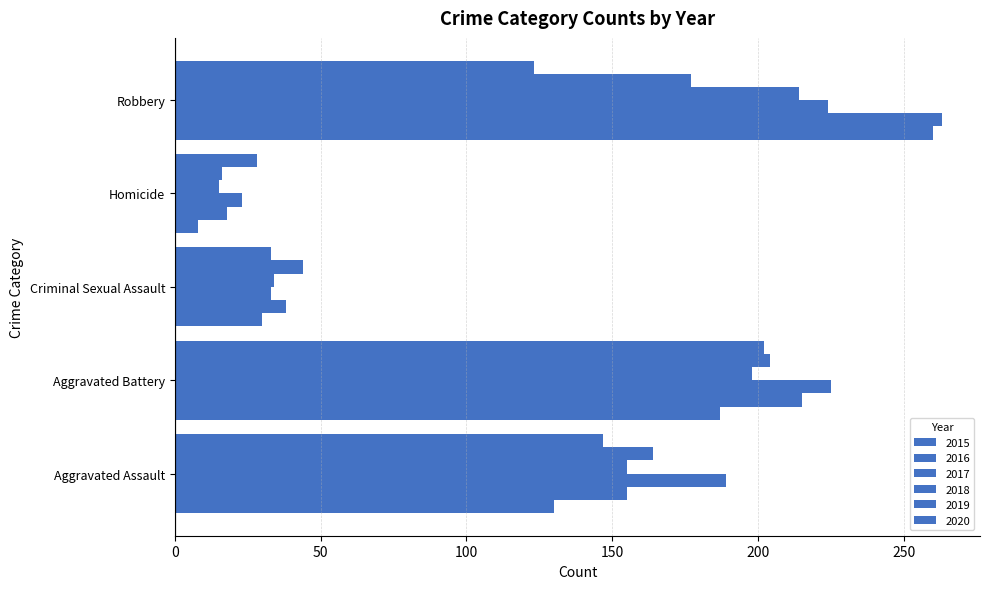

How many values in the 2018 series are below 155?

2